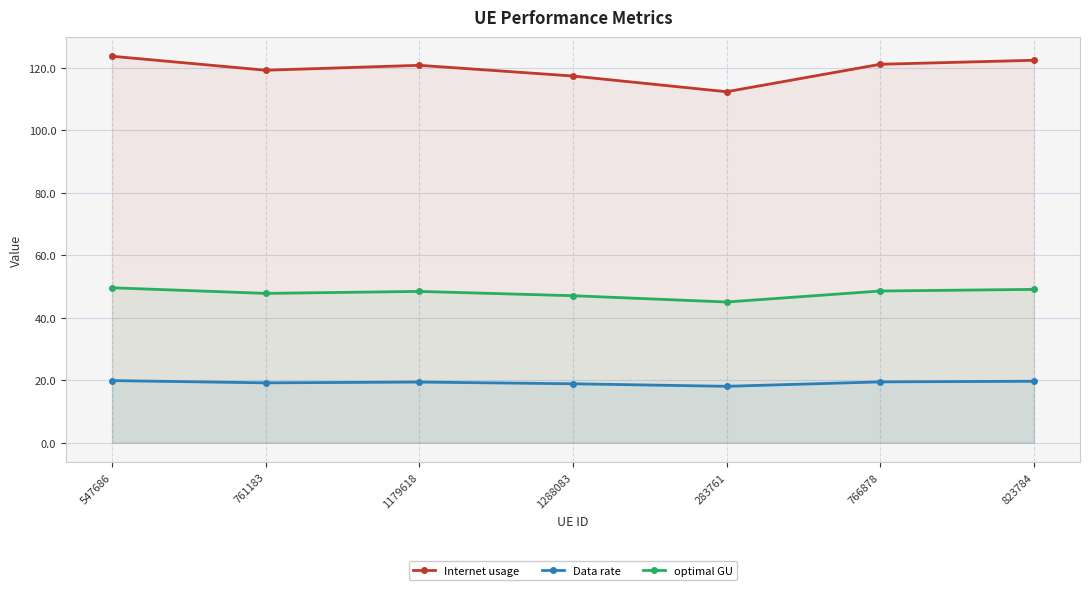

What are all the series names shown in the legend?

Internet usage, Data rate, optimal GU